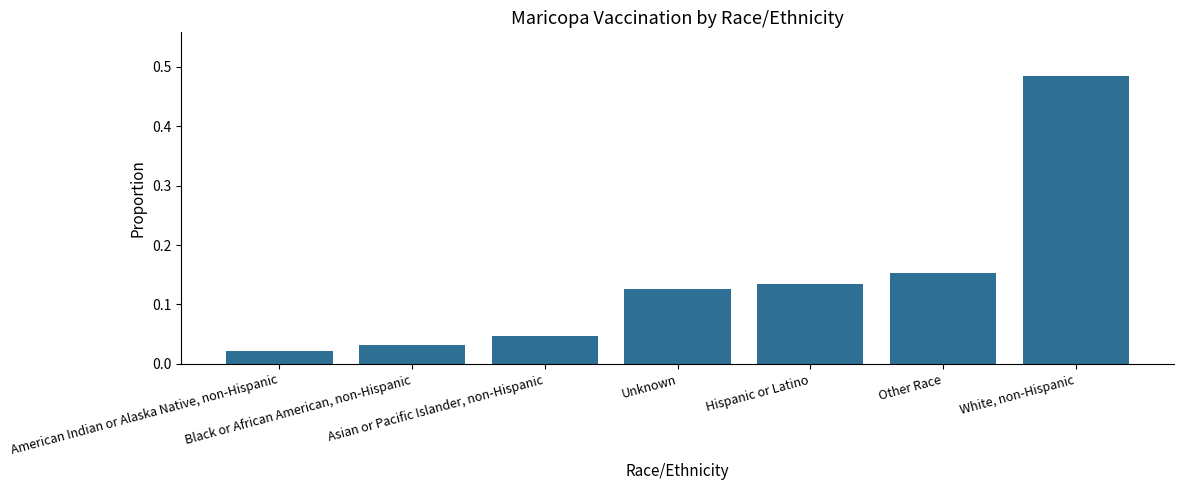

What is the change in value from Asian or Pacific Islander, non-Hispanic to Other Race?

+0.1